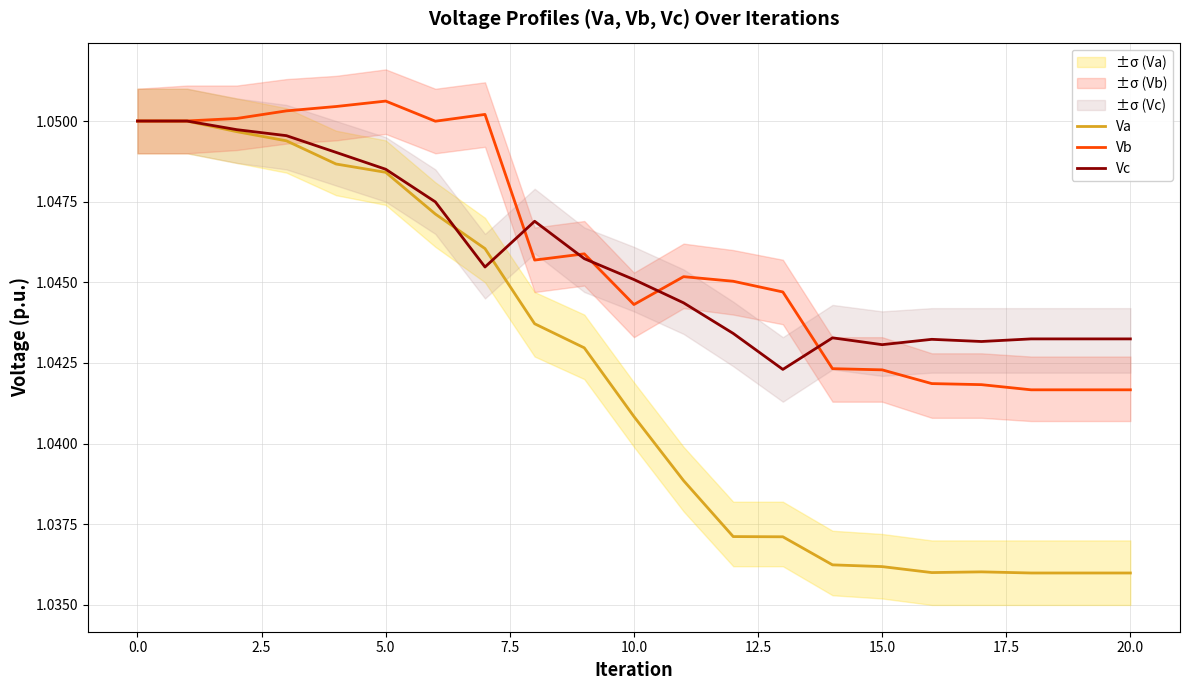

Where is Vc nearest to the value 1?

13